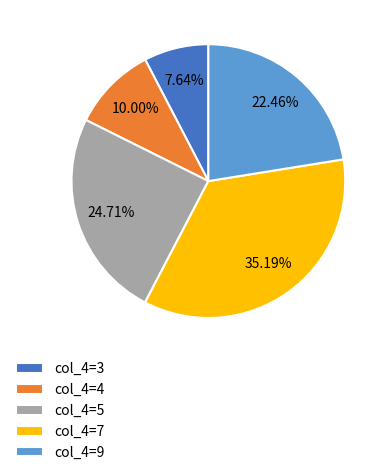

Which category has the smallest portion of the pie?

col_4=3